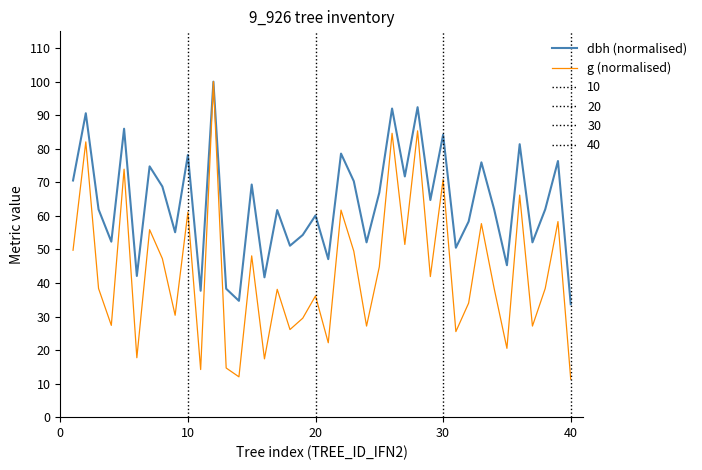

What is the minimum value for g (normalised)?

11.3